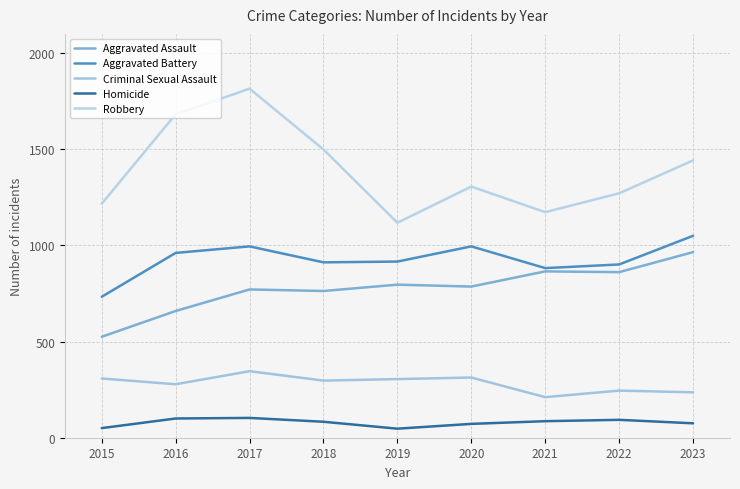

What is the average value of the Criminal Sexual Assault series?

282